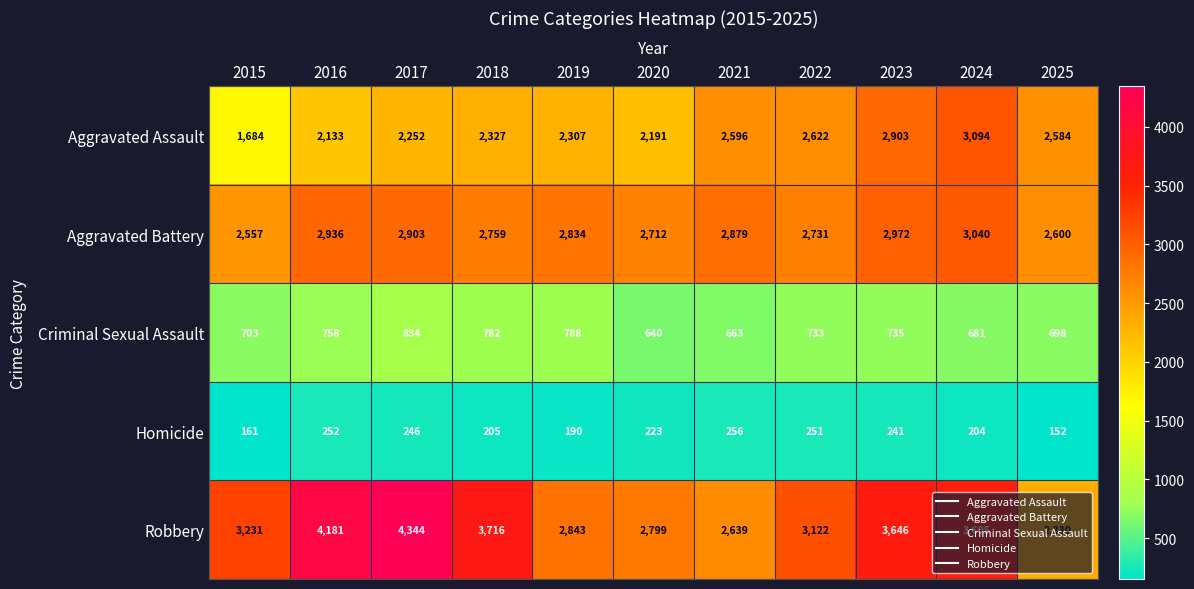

How many categories are shown in the chart?

11